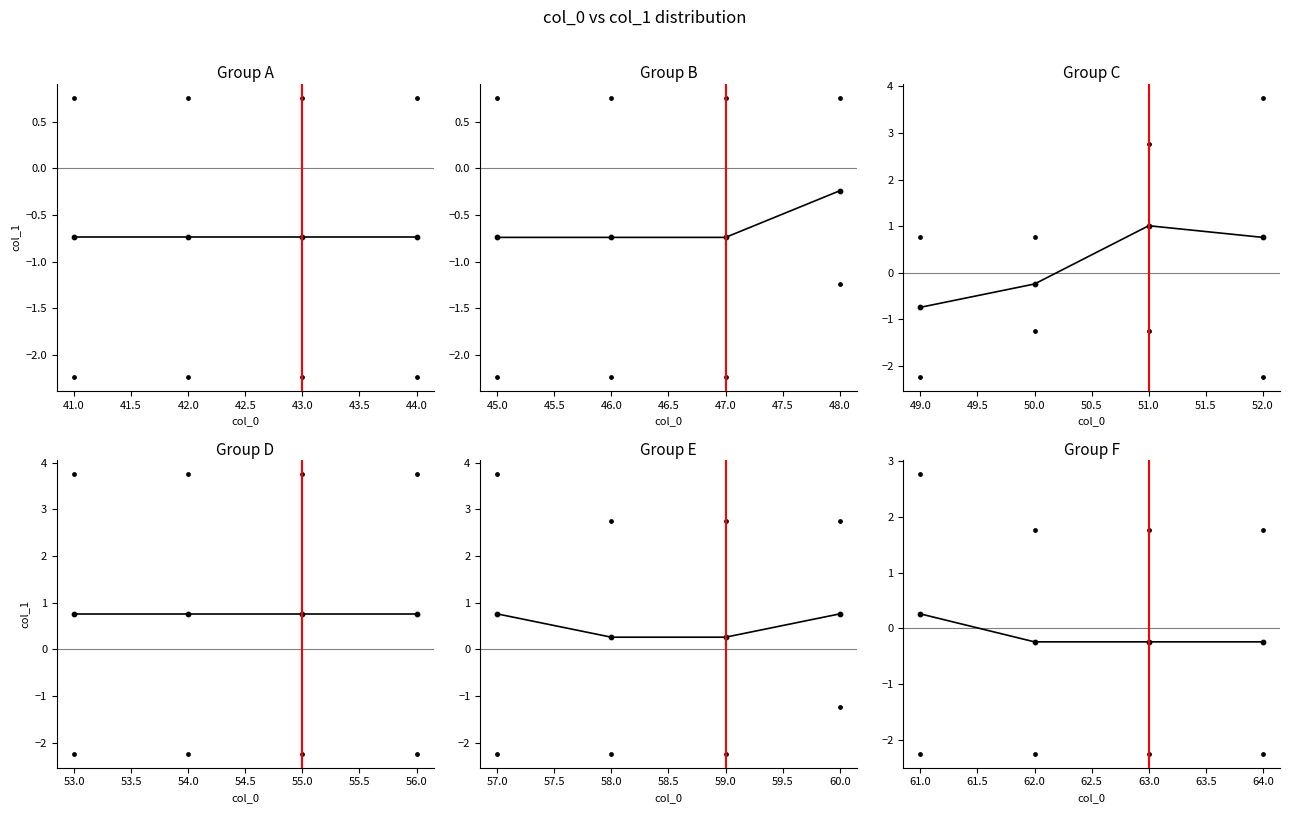

At how many categories does at least one series exceed 0?

4